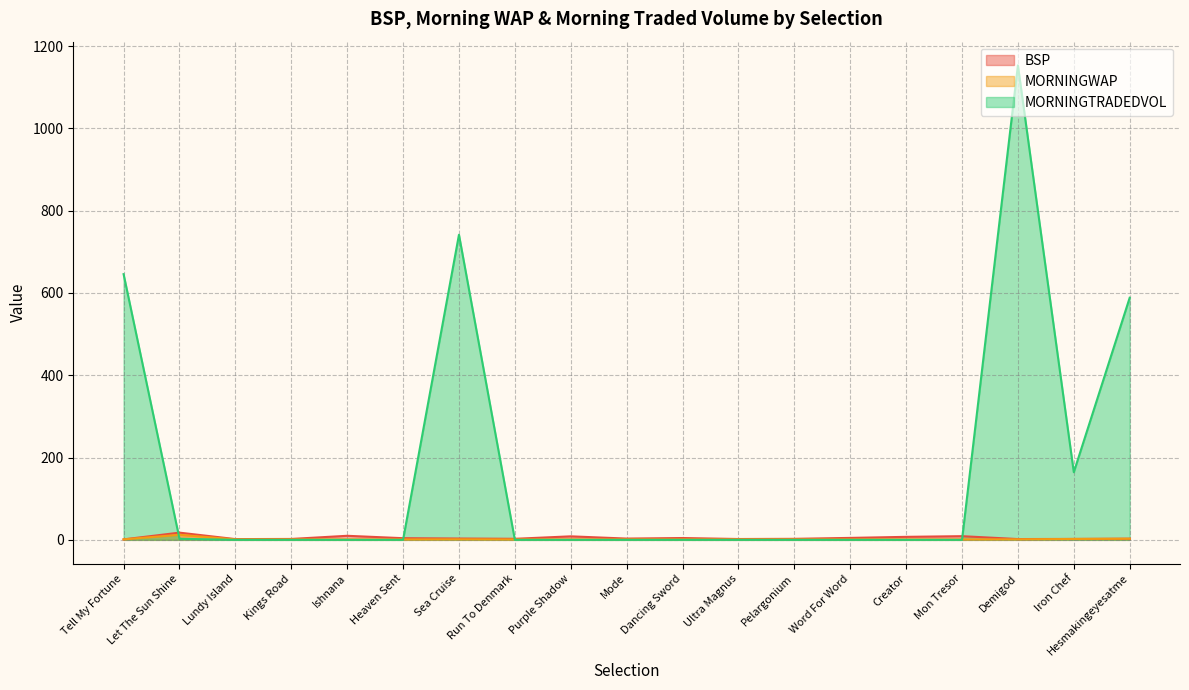

Rank the series by their maximum value, from highest to lowest.

MORNINGTRADEDVOL, BSP, MORNINGWAP